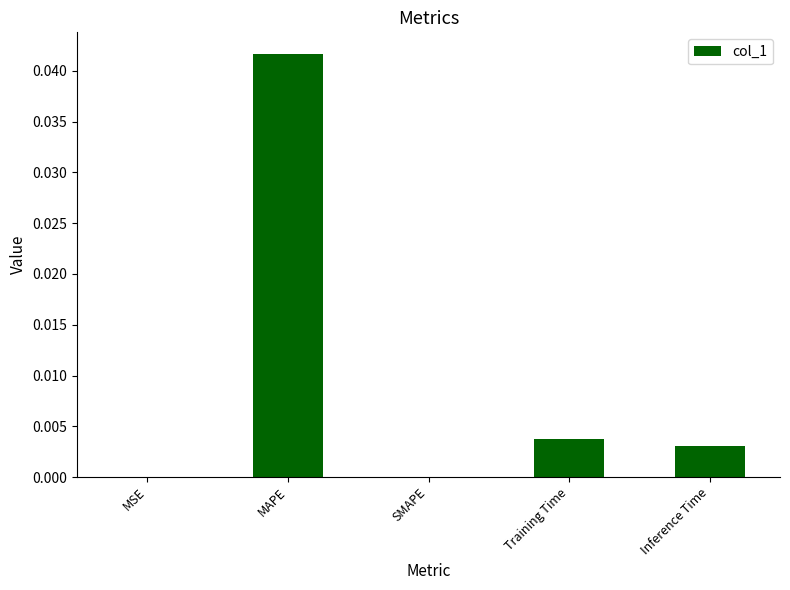

Which has a higher value, Training Time or MSE?

Training Time